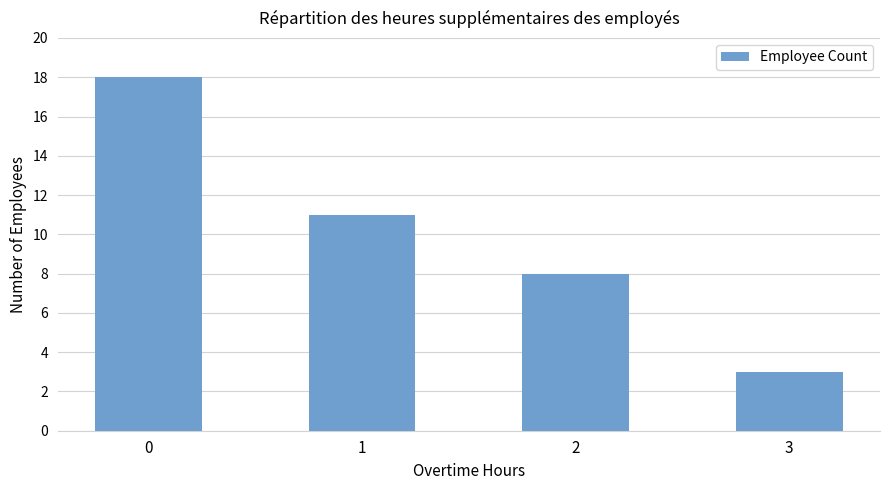

List the labels in order of value, largest first.

0, 1, 2, 3